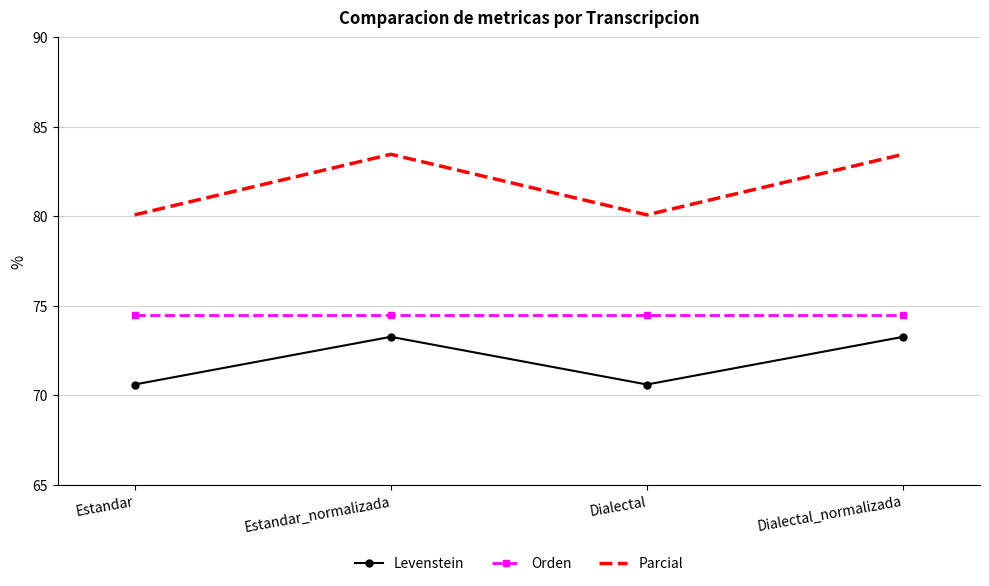

Rank the series at Estandar from lowest to highest value.

Levenstein, Orden, Parcial